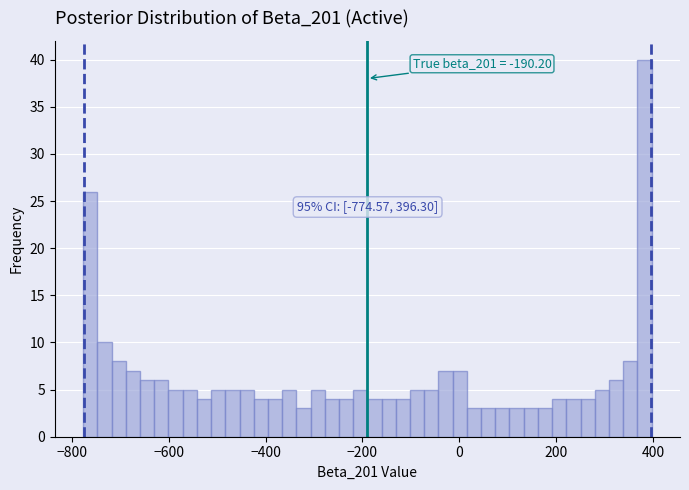

Read against the x-axis, roughly where is the centre of the tallest bar?

380